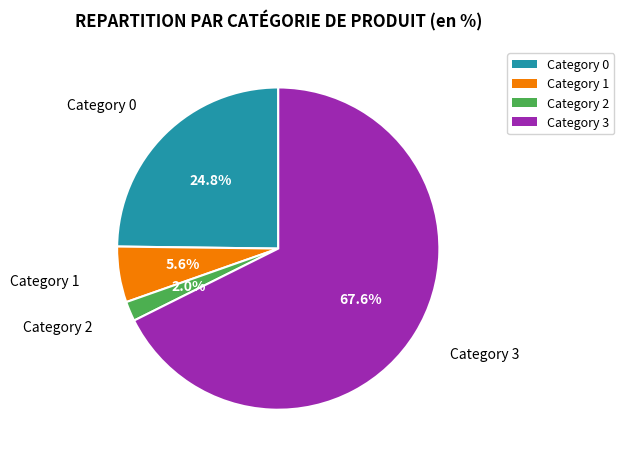

Which category accounts for the majority?

Category 3